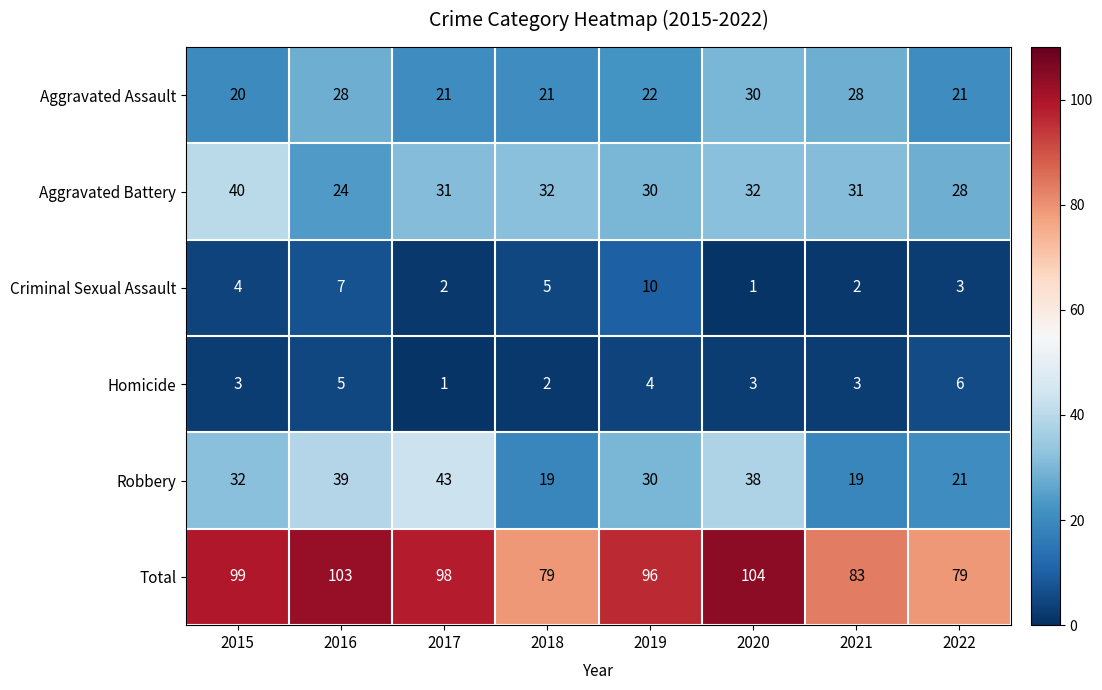

List the series in order of their peak value, lowest first.

Homicide, Criminal Sexual Assault, Aggravated Assault, Aggravated Battery, Robbery, Total